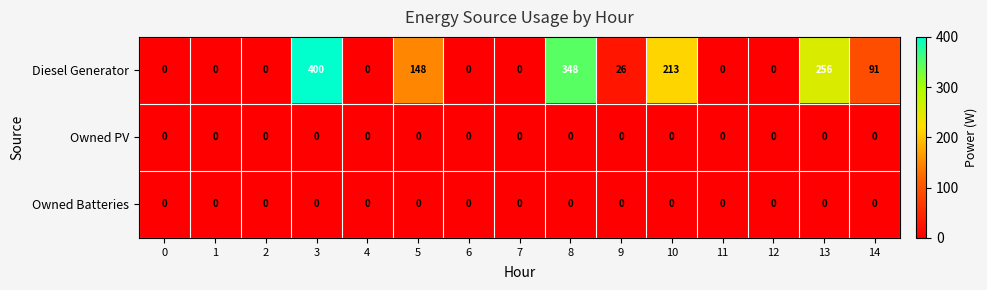

Is it true that Owned Batteries equals 0 at 8?

True